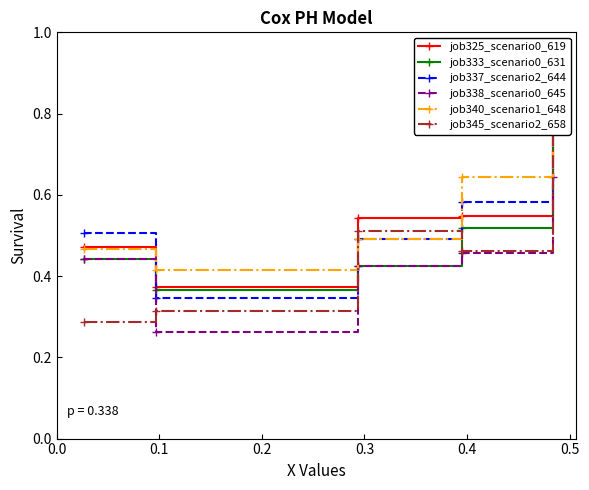

How many intersections are there between job340_scenario1_648 and job333_scenario0_631?

1